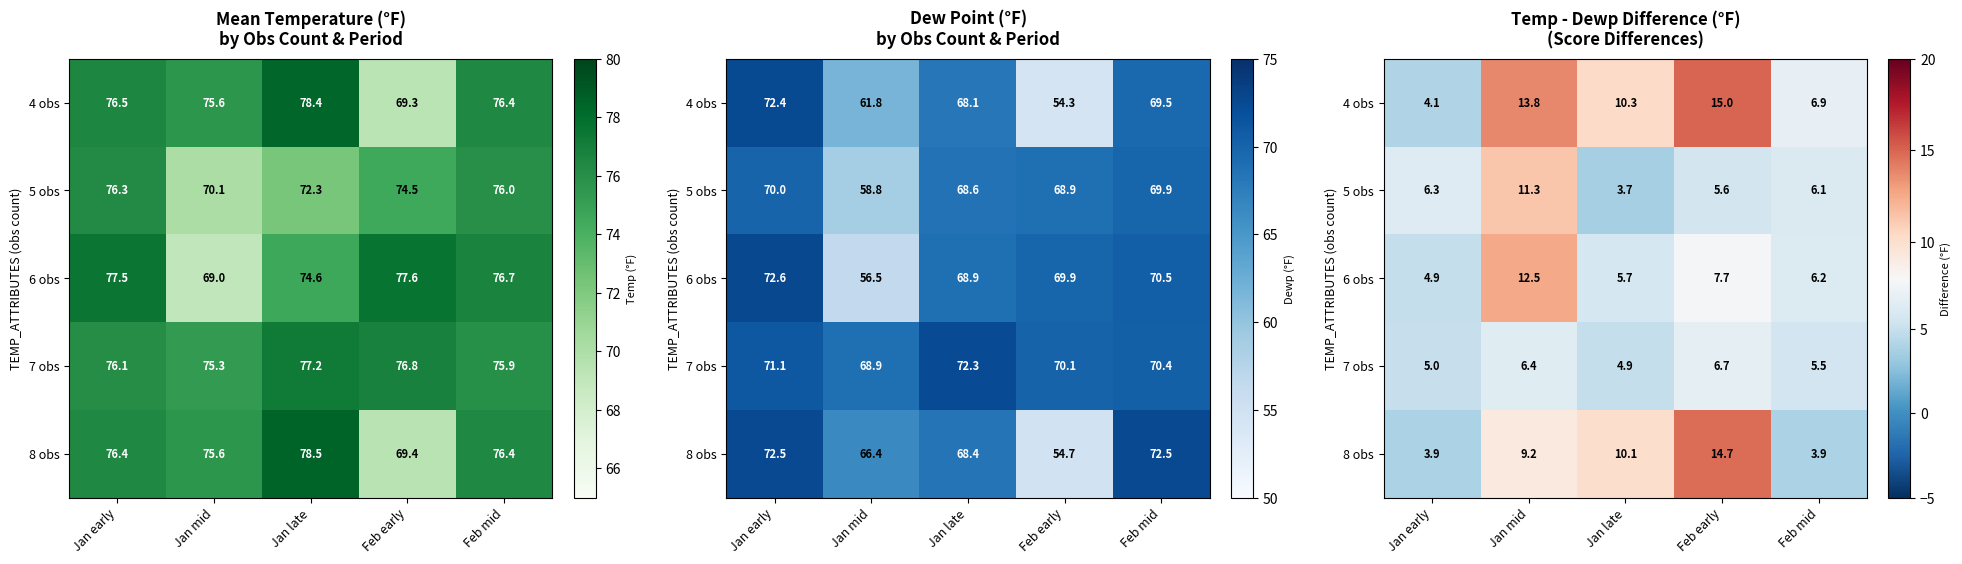

At Jan mid, list the series in order from largest to smallest.

4 obs, 6 obs, 5 obs, 8 obs, 7 obs